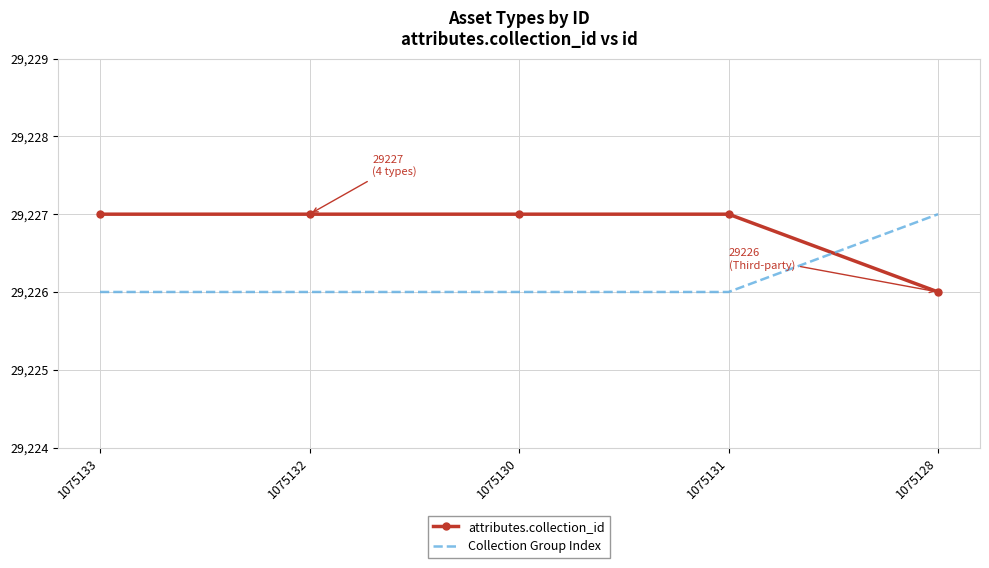

List the series in order of their overall mean, highest first.

attributes.collection_id, Collection Group Index